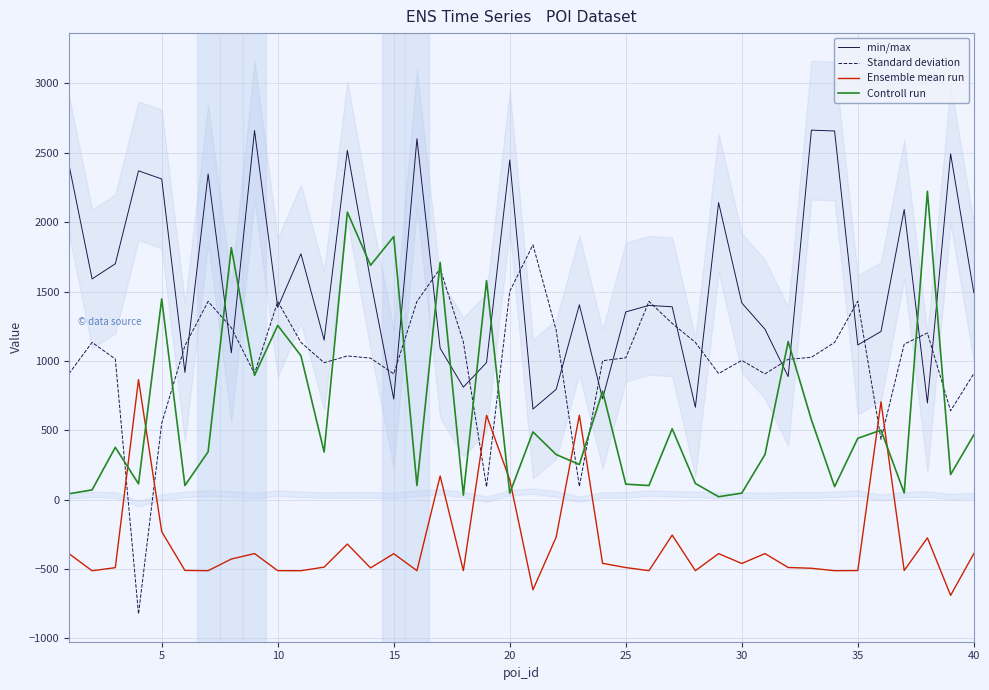

How many lines are shown in the chart?

4